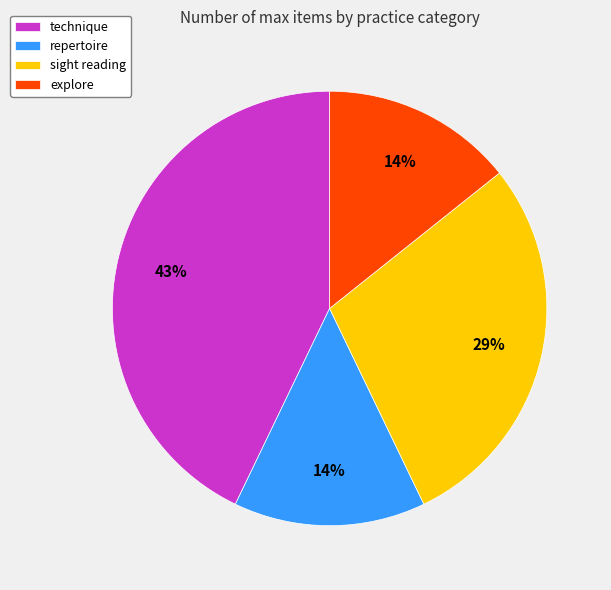

Is the sum of sight reading and technique greater than half?

Yes